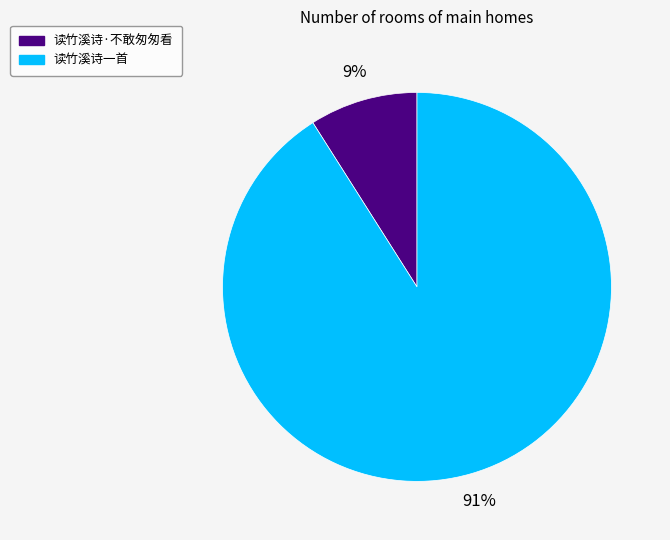

What percentage is the 读竹溪诗·不敢匆匆看 slice, to the nearest percent?

9%